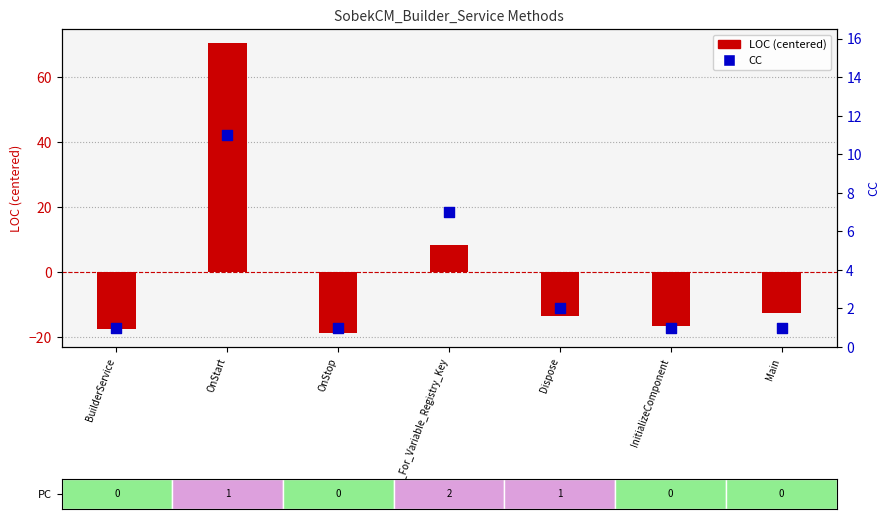

At which category is the sum across all series the highest?

OnStart